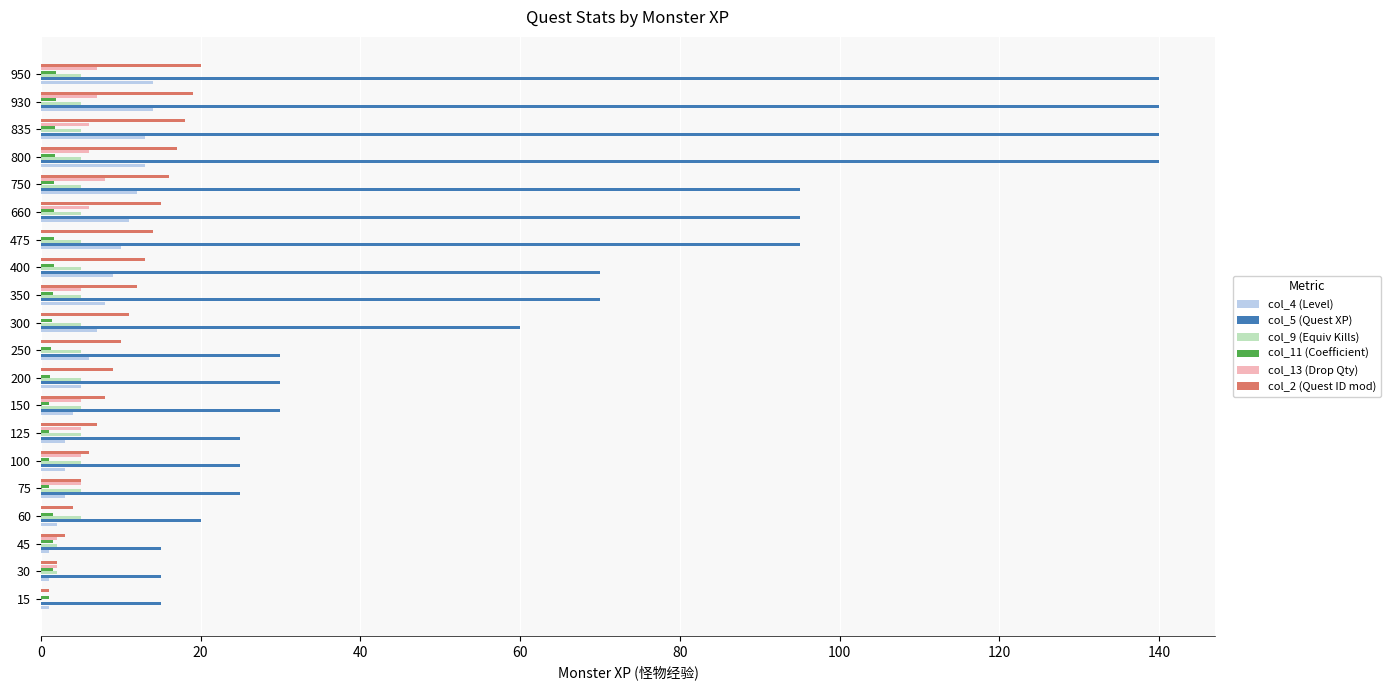

What is the highest value of the col_13 (Drop Qty) series?

8.0